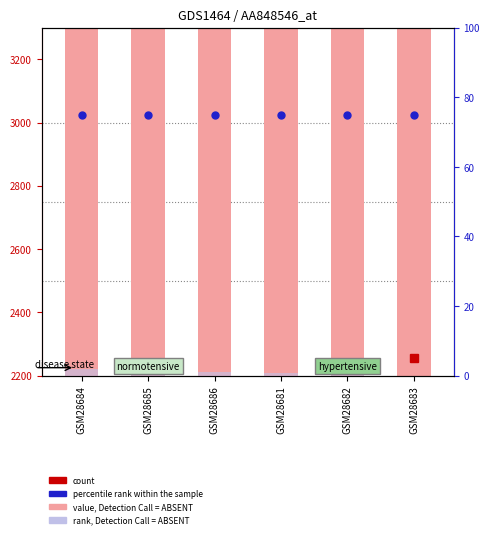

Where is rank, Detection Call = ABSENT nearest to the value 10?

GSM28686